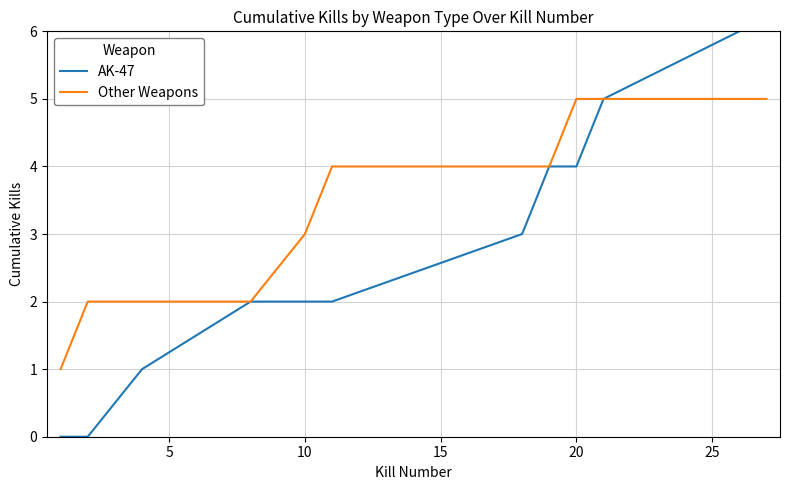

The Other Weapons series shows 1 at 10. True or false?

False